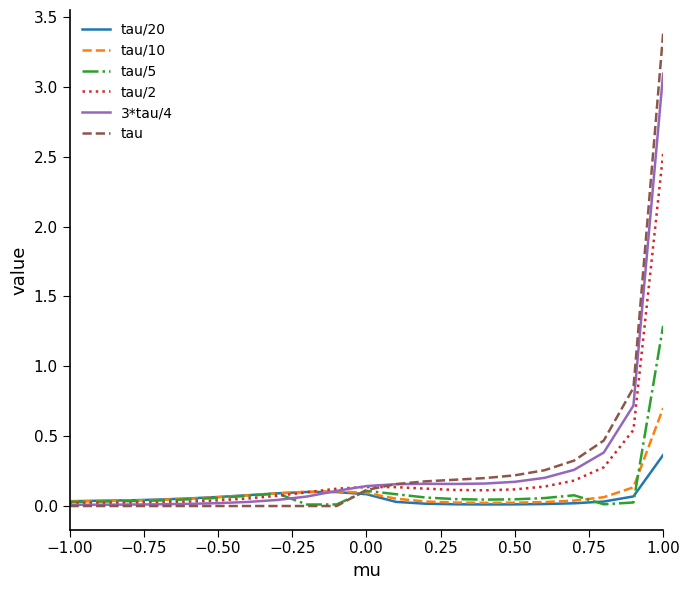

List the series in order of their peak value, lowest first.

tau/20, tau/10, tau/5, tau/2, 3*tau/4, tau